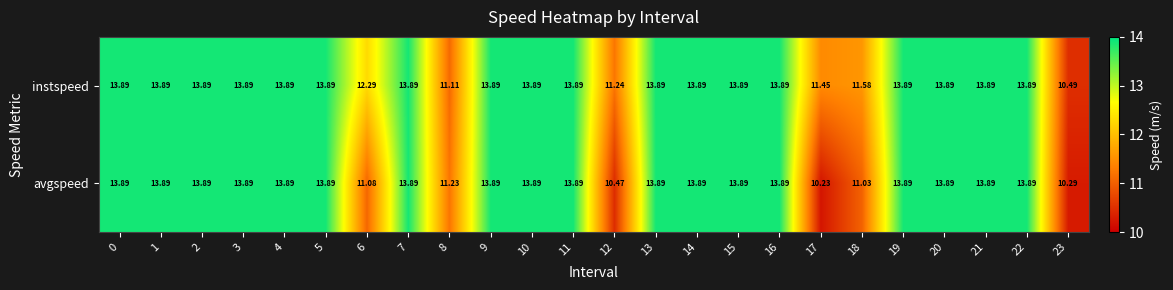

Between 1 and 6, which series saw the biggest shift?

avgspeed